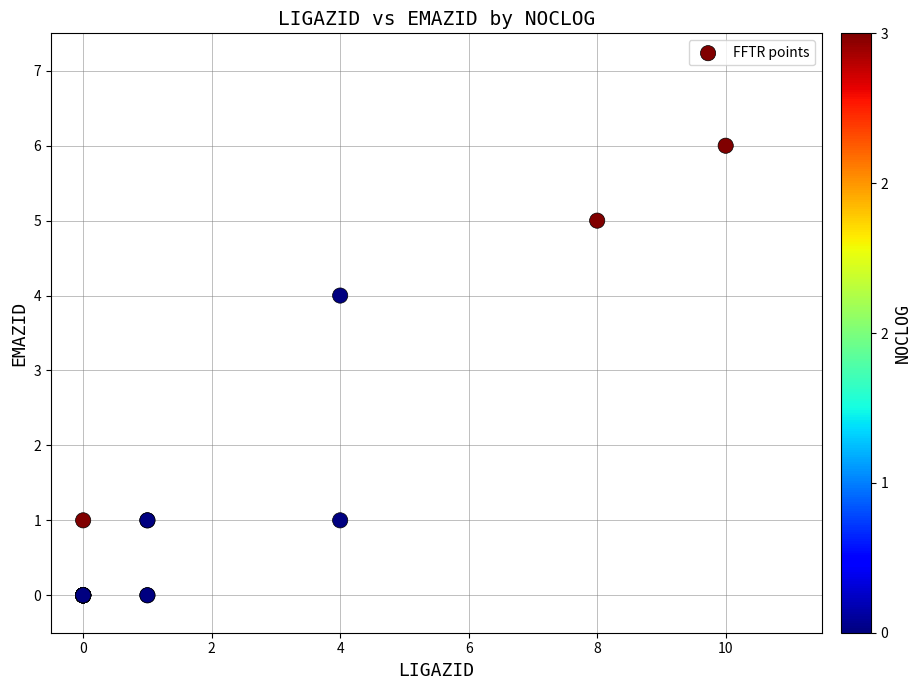

What Y value in the scatter plot is closest to 3?

4